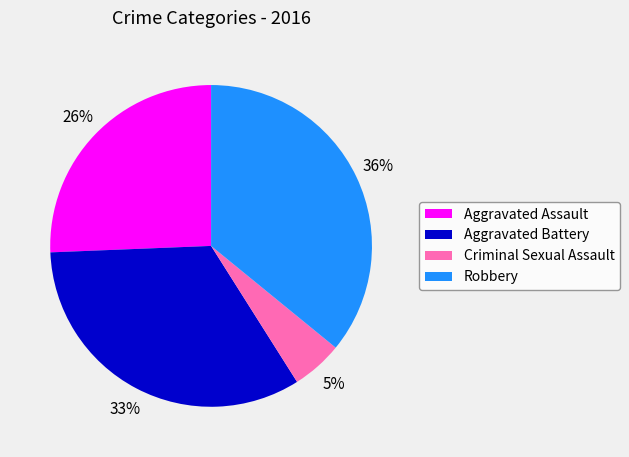

To the nearest percent, what is the average slice percentage?

25%